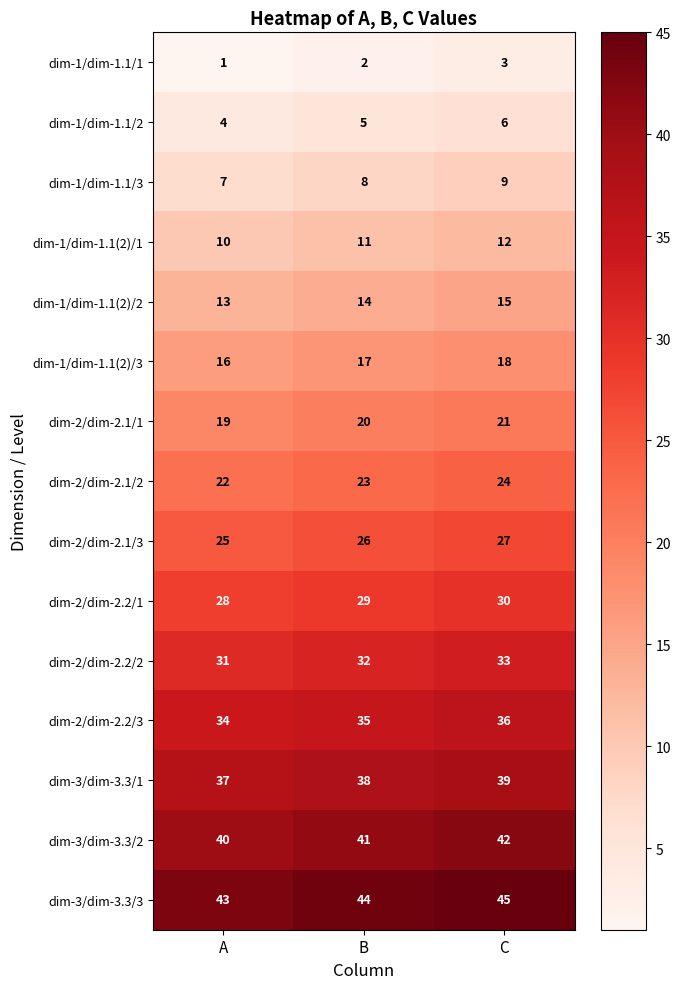

What is the total value across all series at B?

345